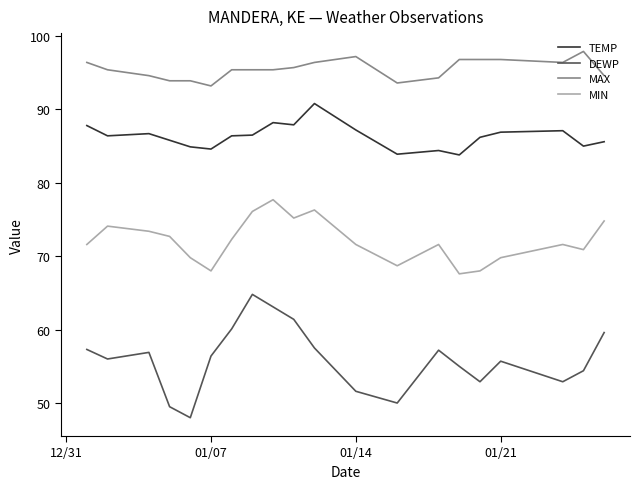

At how many categories does at least one series exceed 51?

20